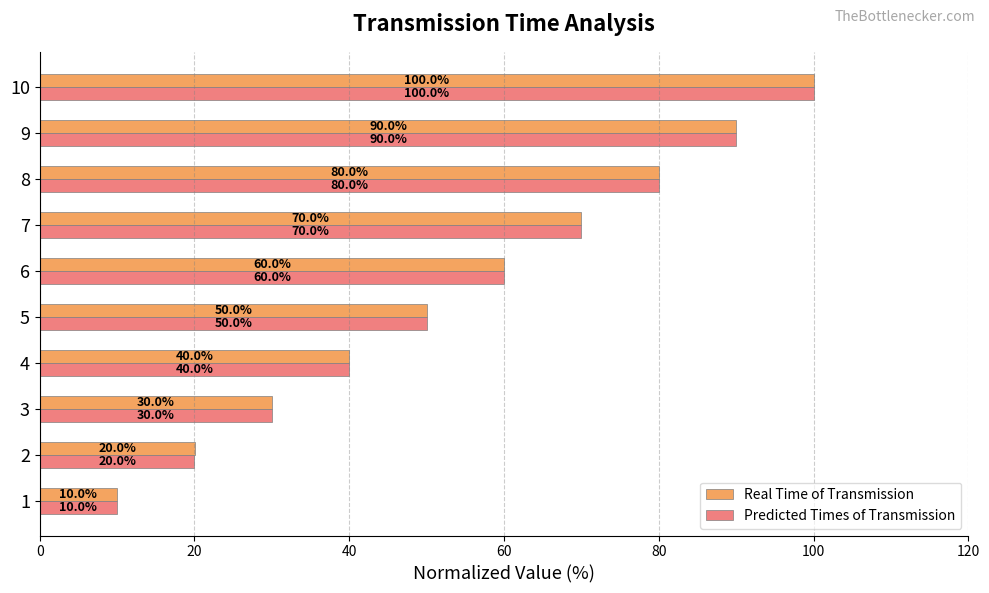

Which category has the highest value in the Predicted Times of Transmission series?

10